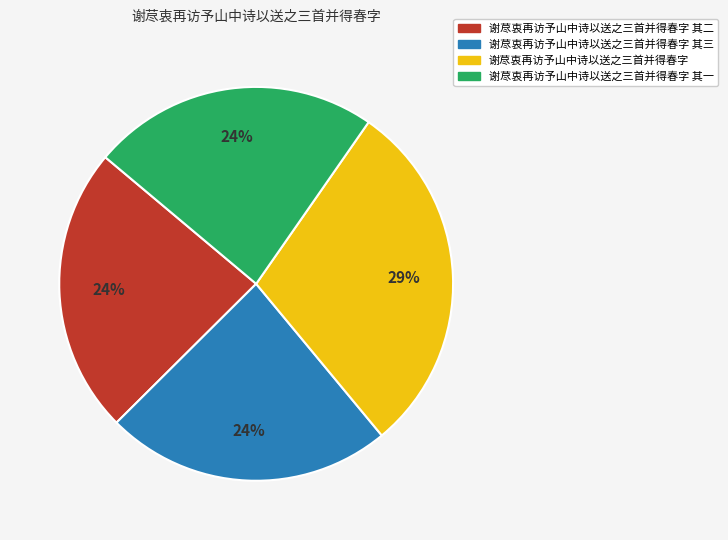

How many segments does this pie chart have?

4